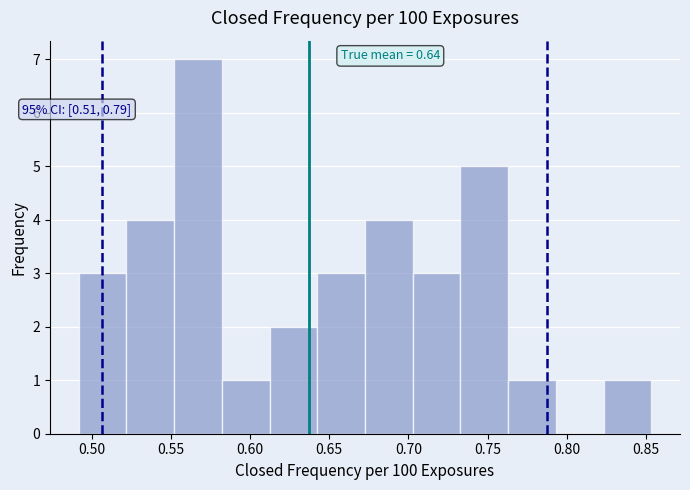

Which range on the x-axis has the tallest bar?

0.550 to 0.580